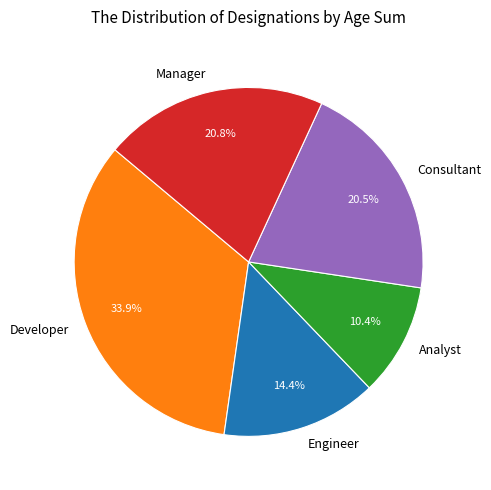

What is the smallest slice in the pie chart?

Analyst